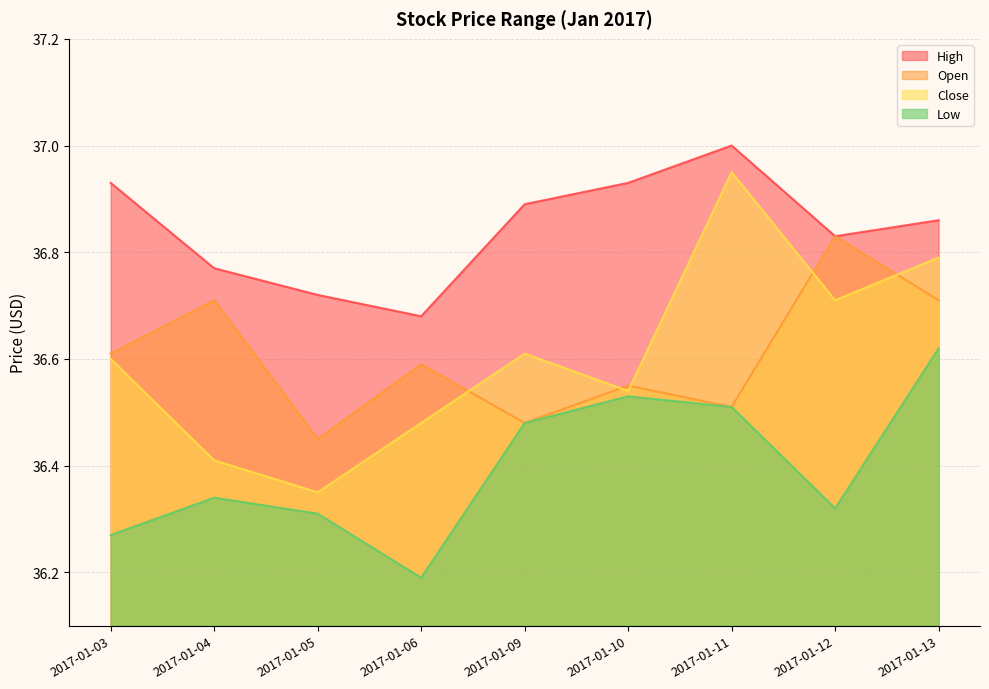

What is the value of the Open point at the 4th from the left?

36.6